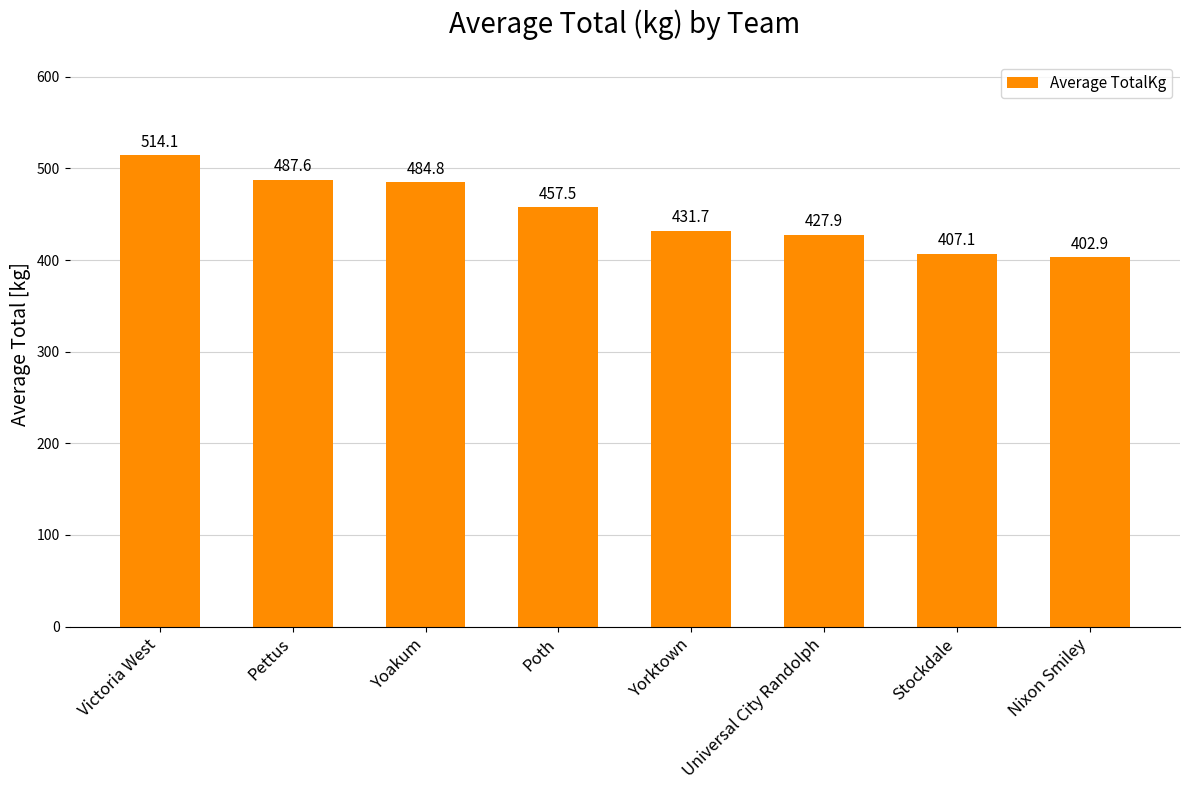

What value does the data have at Yorktown?

431.7